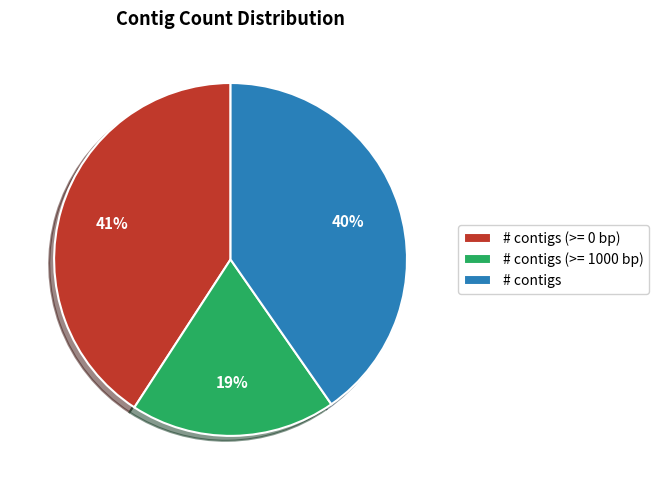

Rank the categories by value from highest to lowest.

# contigs (>= 0 bp), # contigs, # contigs (>= 1000 bp)